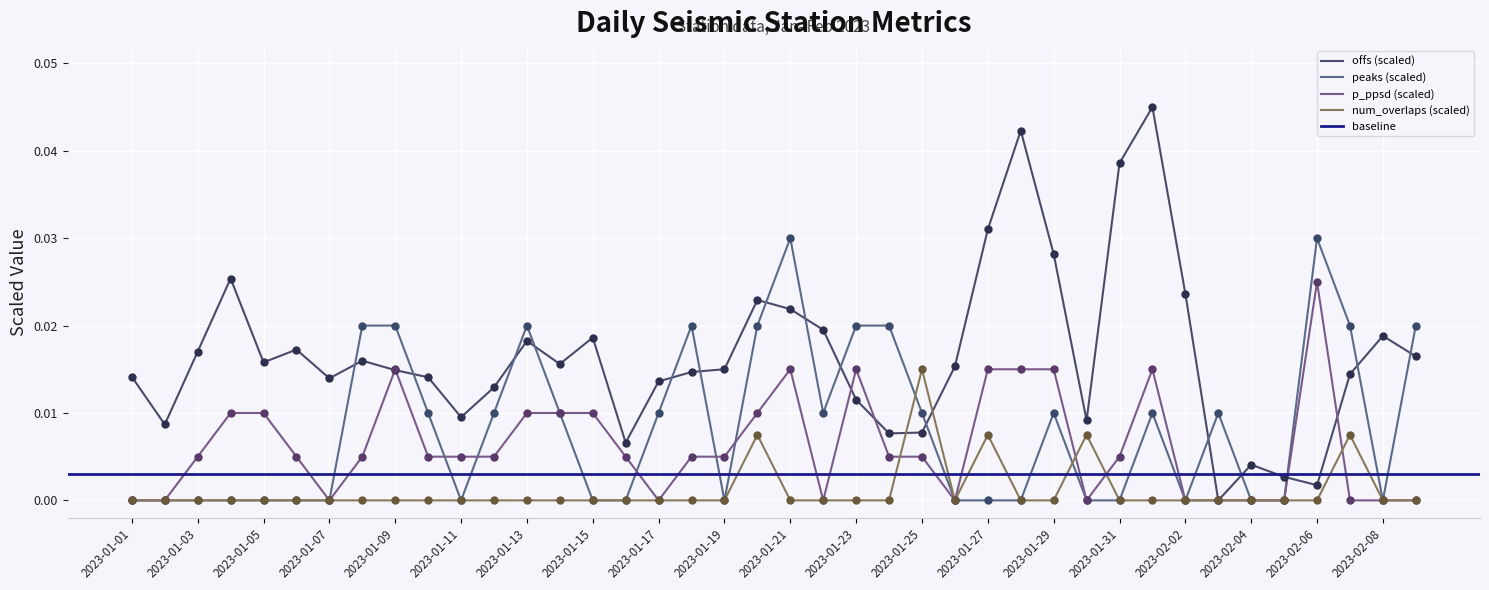

Which series has the largest total across all categories?

offs